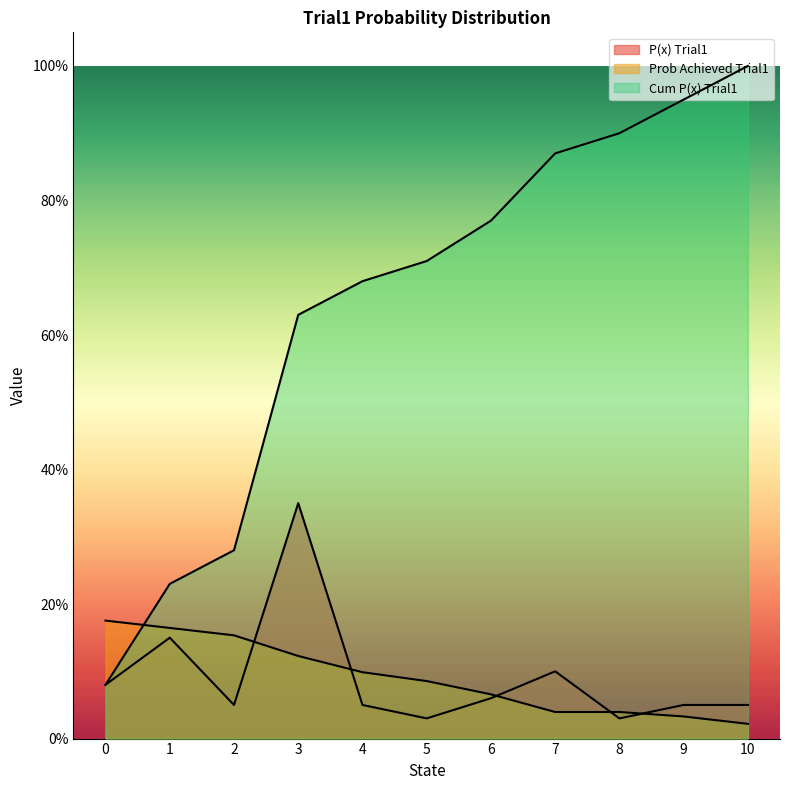

What is the value of the Prob Achieved Trial1 point at the 5th from the left?

0.1